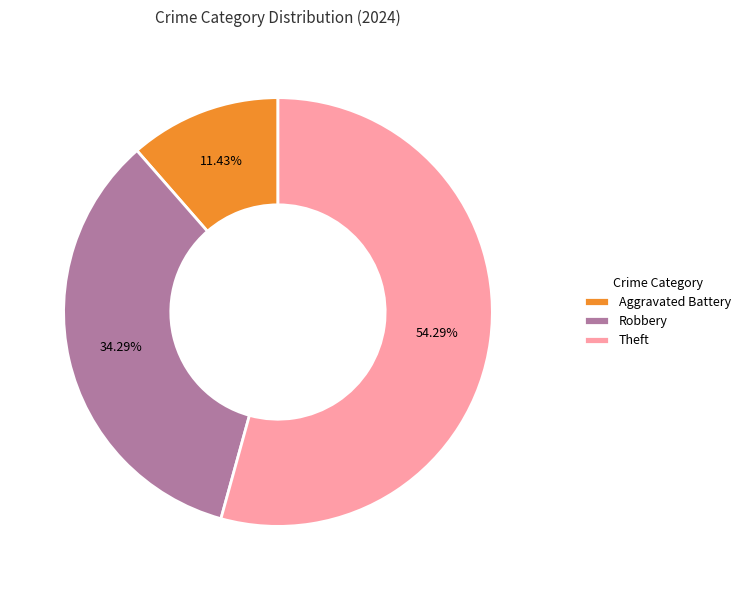

Count the number of slices in the pie.

3